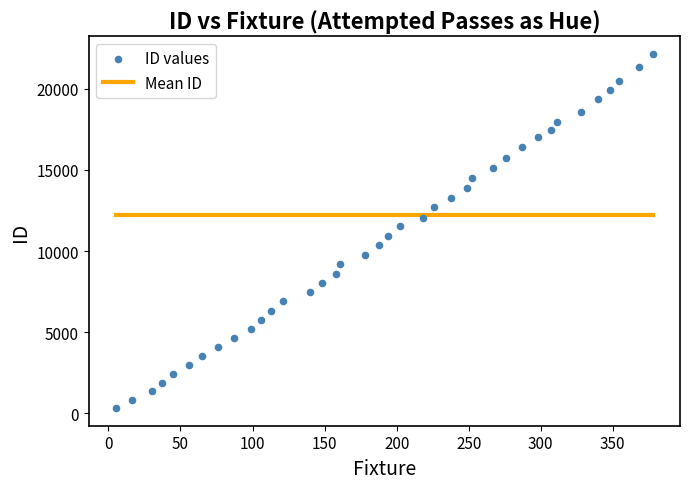

What is the range of Y values (max minus min)?

21821